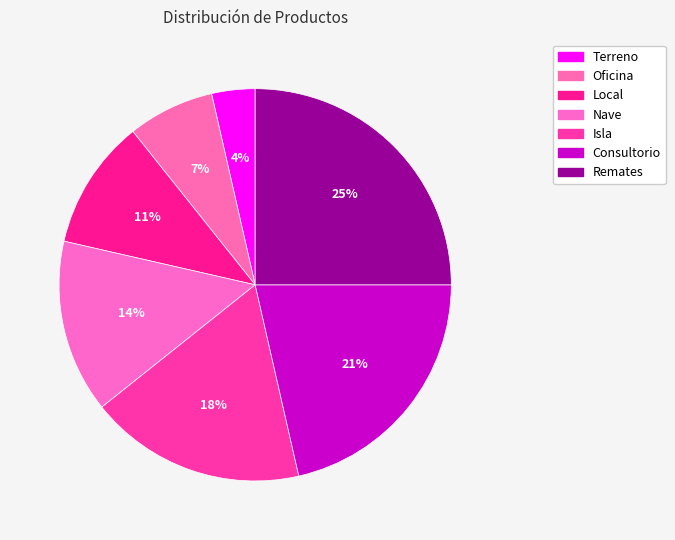

Between Remates and Terreno, which is larger?

Remates